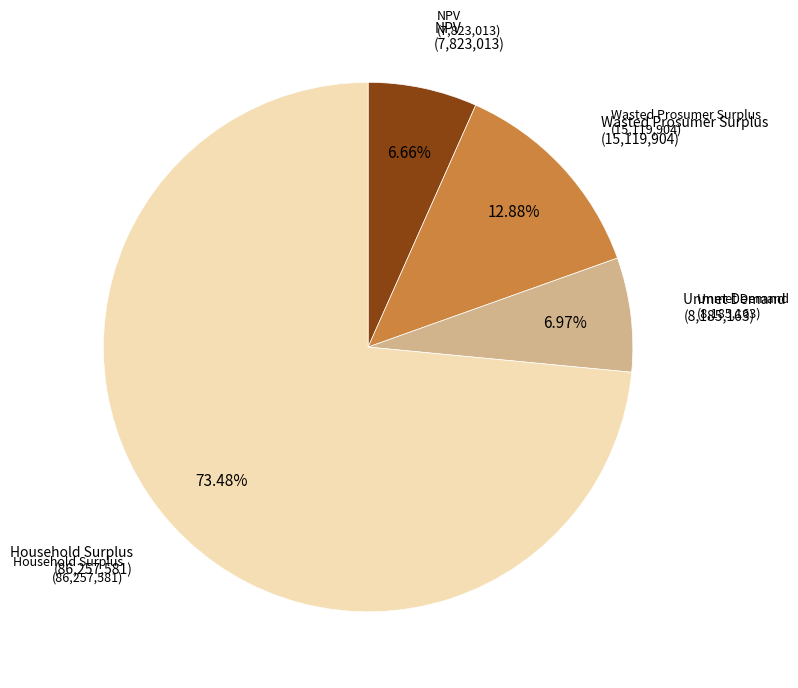

Count the number of slices in the pie.

4